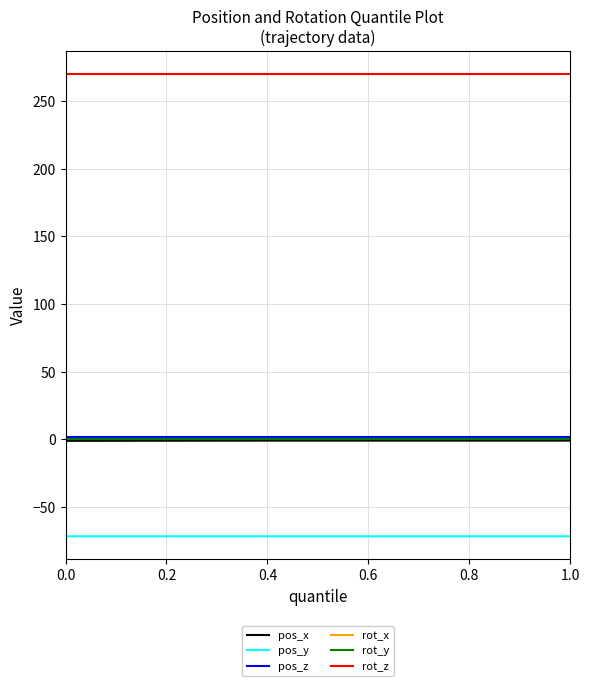

True or false: rot_y and pos_z intersect in this chart.

False